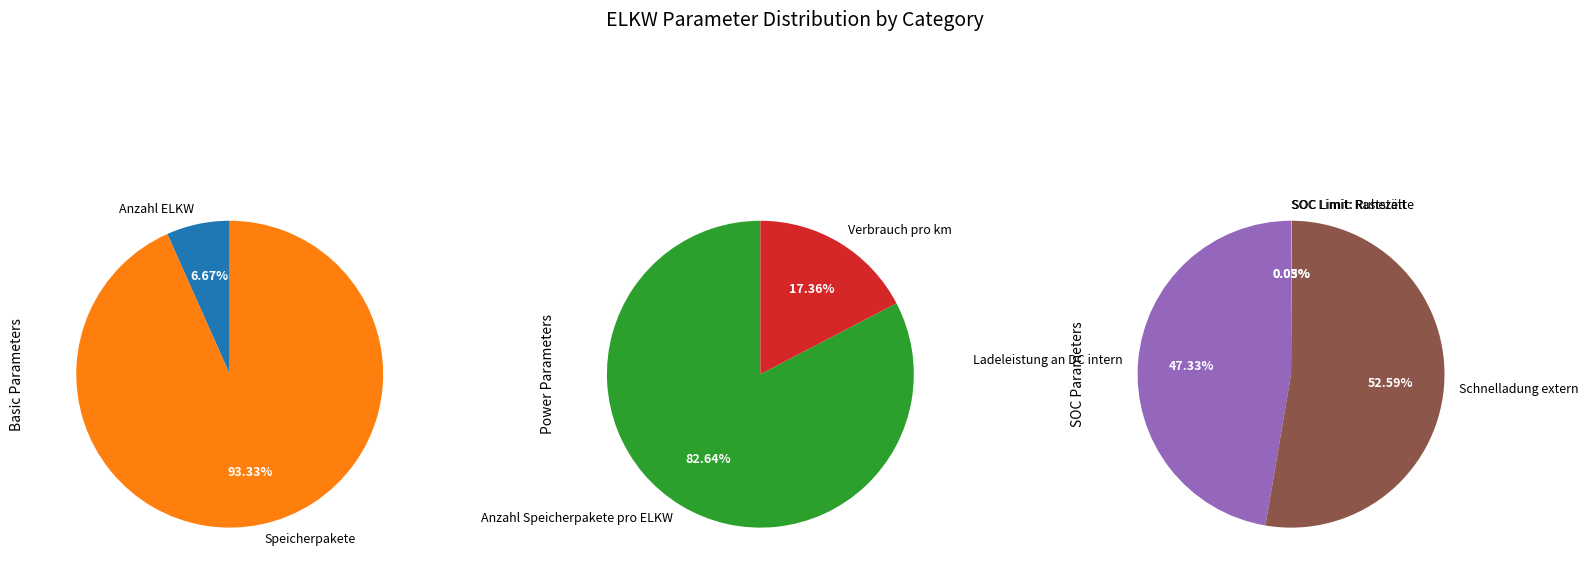

True or false: Verbrauch pro km accounts for 1% of the total.

False